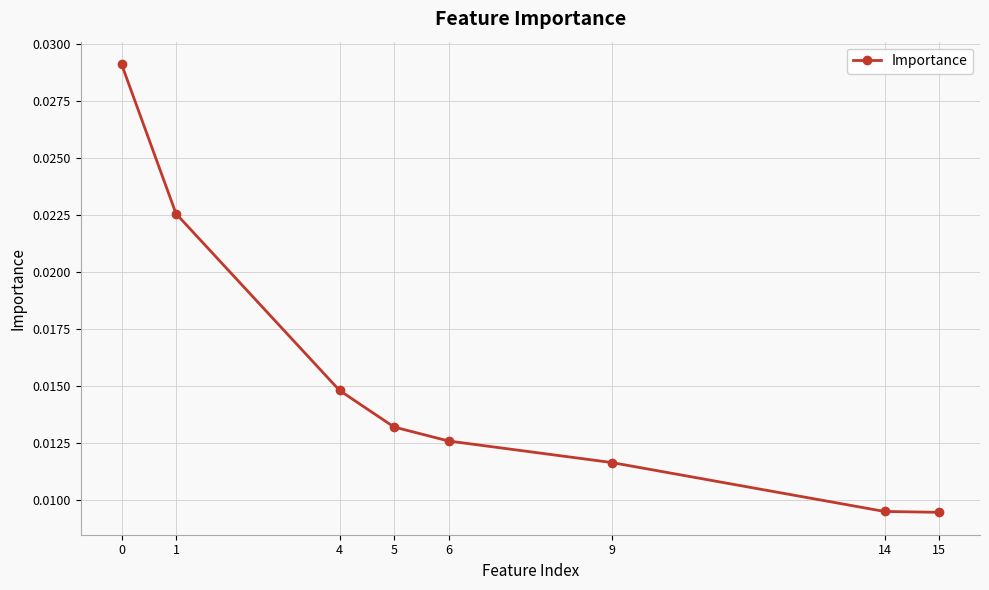

True or false: the data shows 0.1 at 0.

False